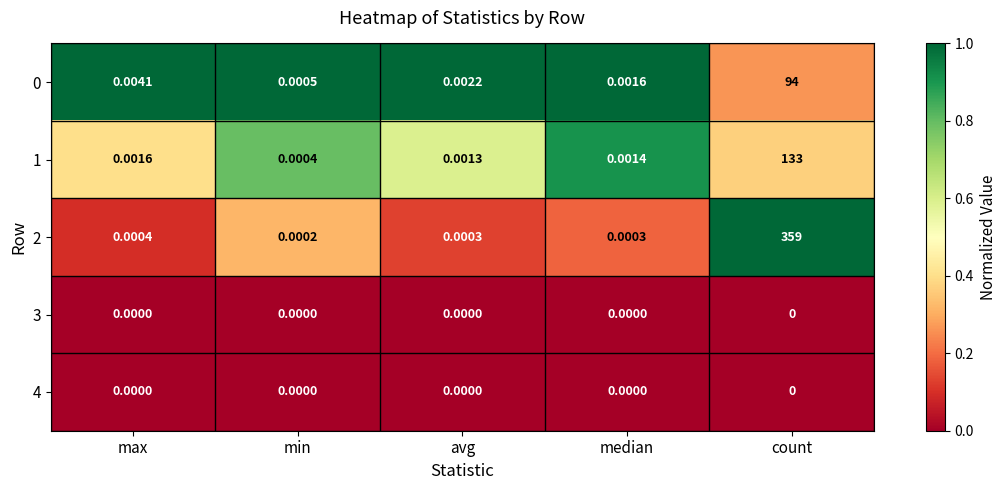

Which category has the lowest value in the 1 series?

min